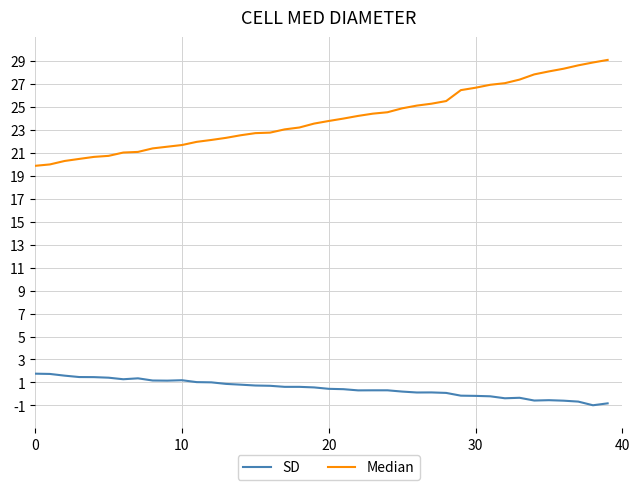

How many series are shown in this chart?

2